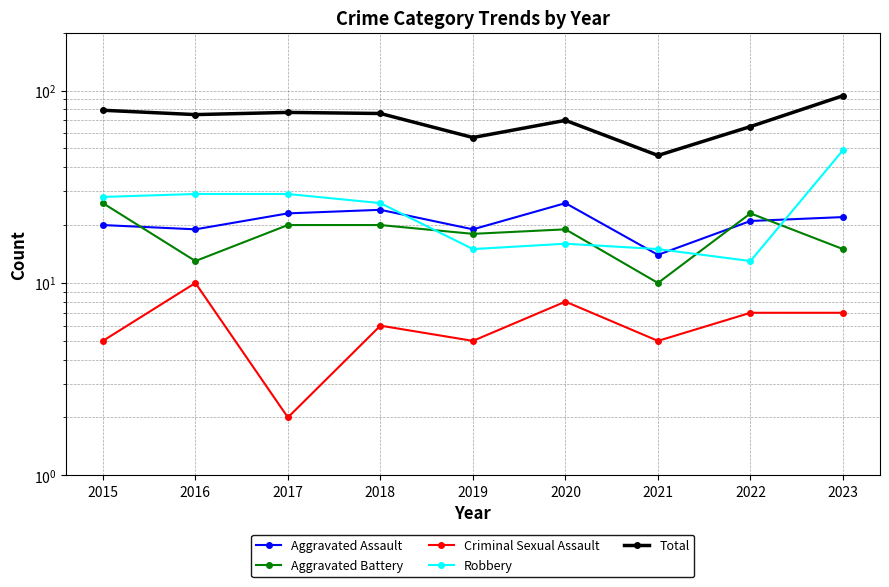

How many values in the Aggravated Battery series are below 19?

4